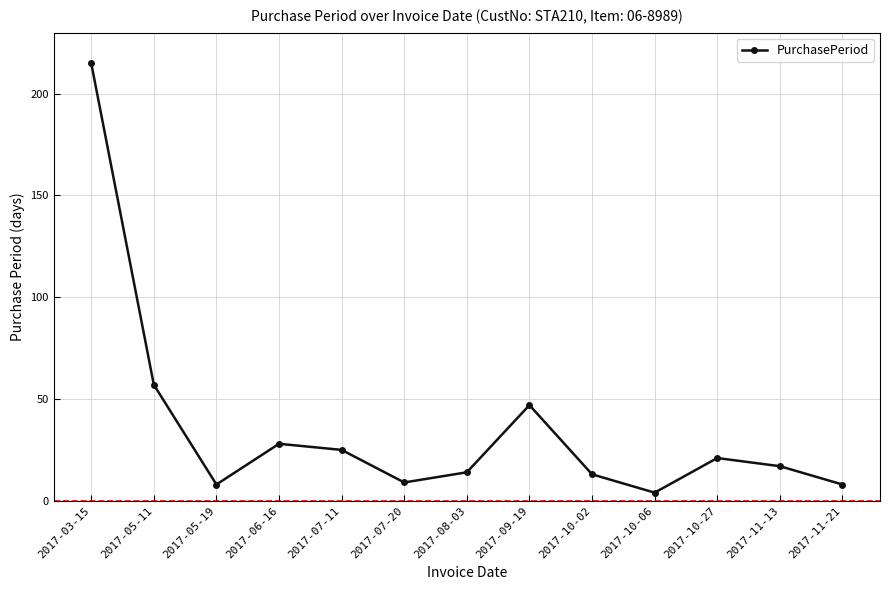

Approximately how many times larger is the value at 2017-07-20 compared to 2017-10-02?

0.7